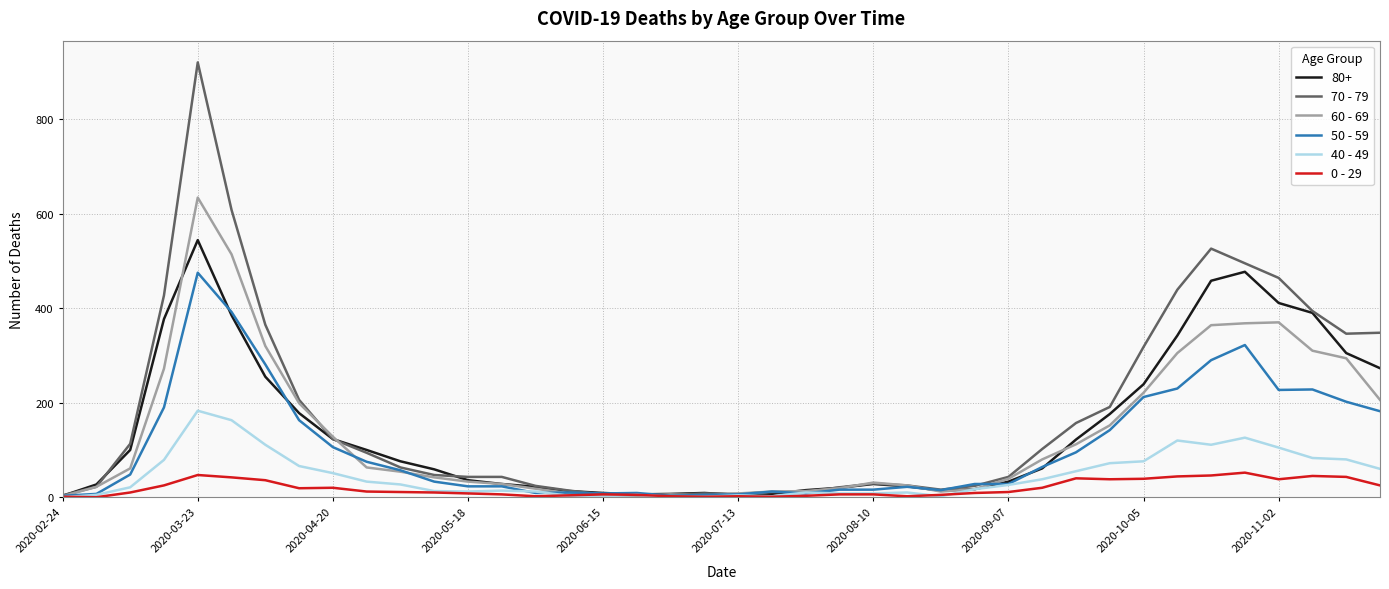

At how many categories does at least one series exceed 665?

1